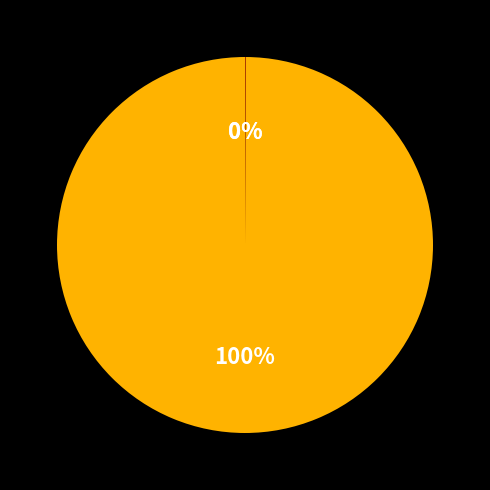

To the nearest percent, what is the average slice percentage?

33%